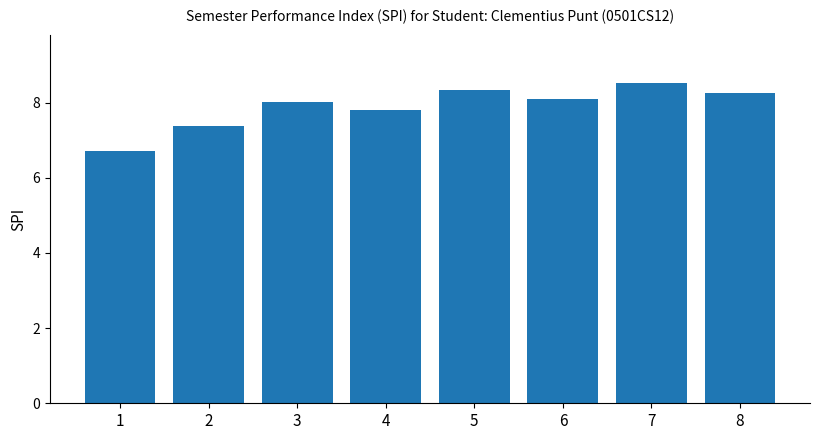

Count the number of data series in this chart.

1